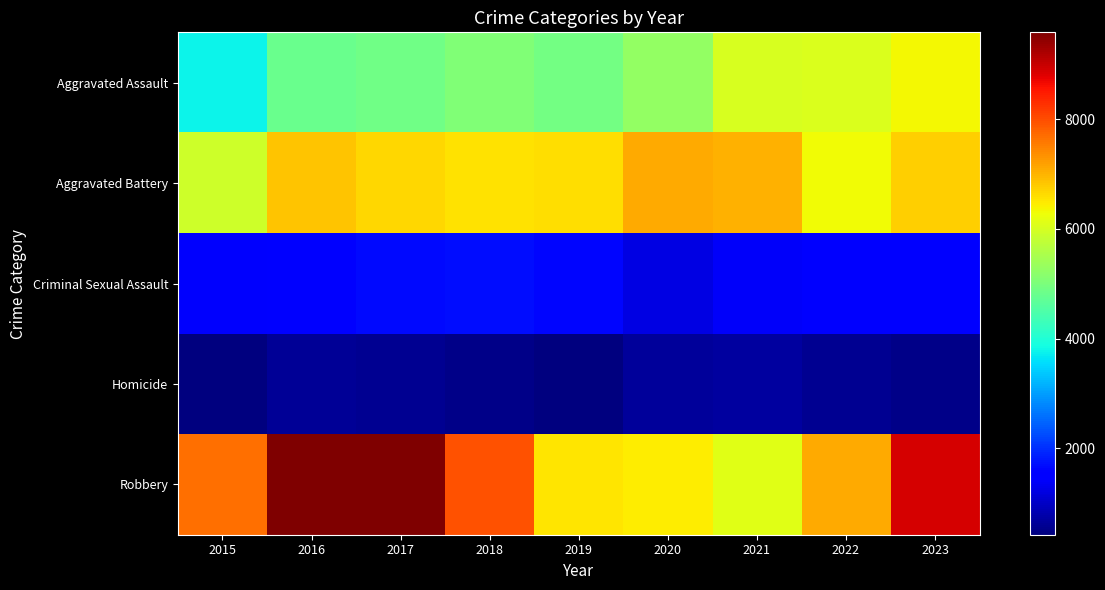

Which series has the largest total across all categories?

Robbery